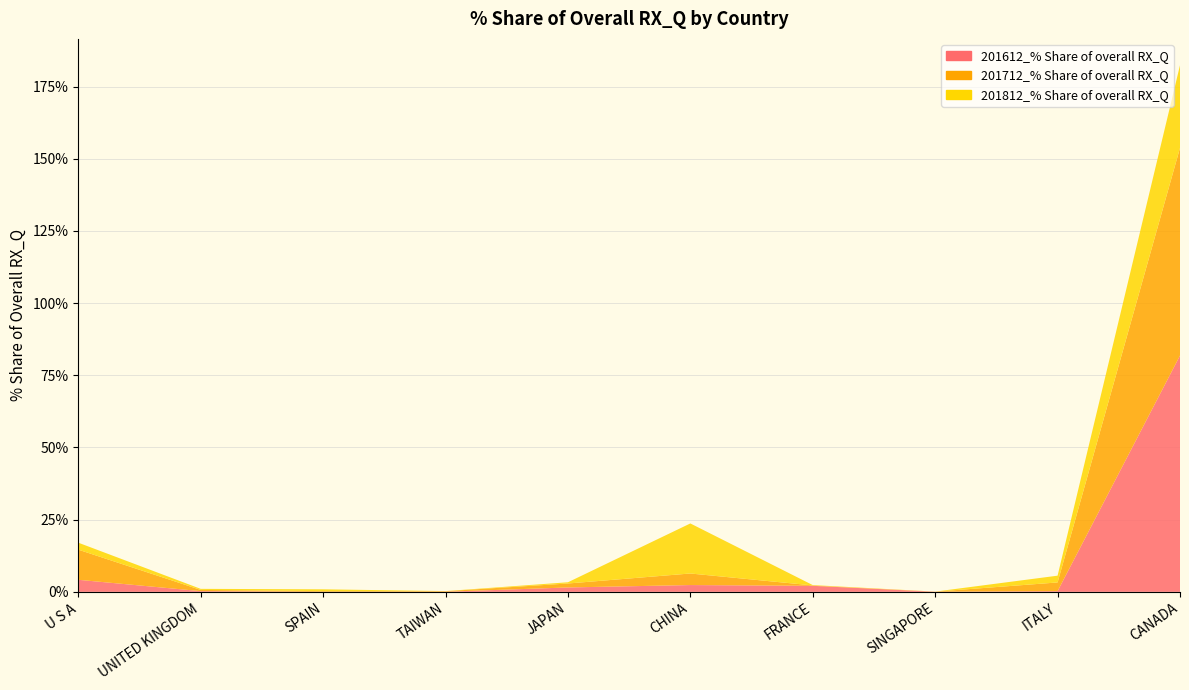

Reading right to left, extract all data points from this chart.

201612_% Share of overall RX_Q: CANADA=81.8	ITALY=0.3	SINGAPORE=0.0	FRANCE=2.1	CHINA=2.4	JAPAN=1.5	TAIWAN=0.0	SPAIN=0.0	UNITED KINGDOM=0.3	U S A=4.2
201712_% Share of overall RX_Q: CANADA=71.9	ITALY=3.0	SINGAPORE=0.0	FRANCE=0.1	CHINA=4.0	JAPAN=1.4	TAIWAN=0.2	SPAIN=0.2	UNITED KINGDOM=0.4	U S A=10.4
201812_% Share of overall RX_Q: CANADA=28.6	ITALY=2.3	SINGAPORE=0.0	FRANCE=0.1	CHINA=17.3	JAPAN=0.4	TAIWAN=0.0	SPAIN=0.6	UNITED KINGDOM=0.4	U S A=2.4